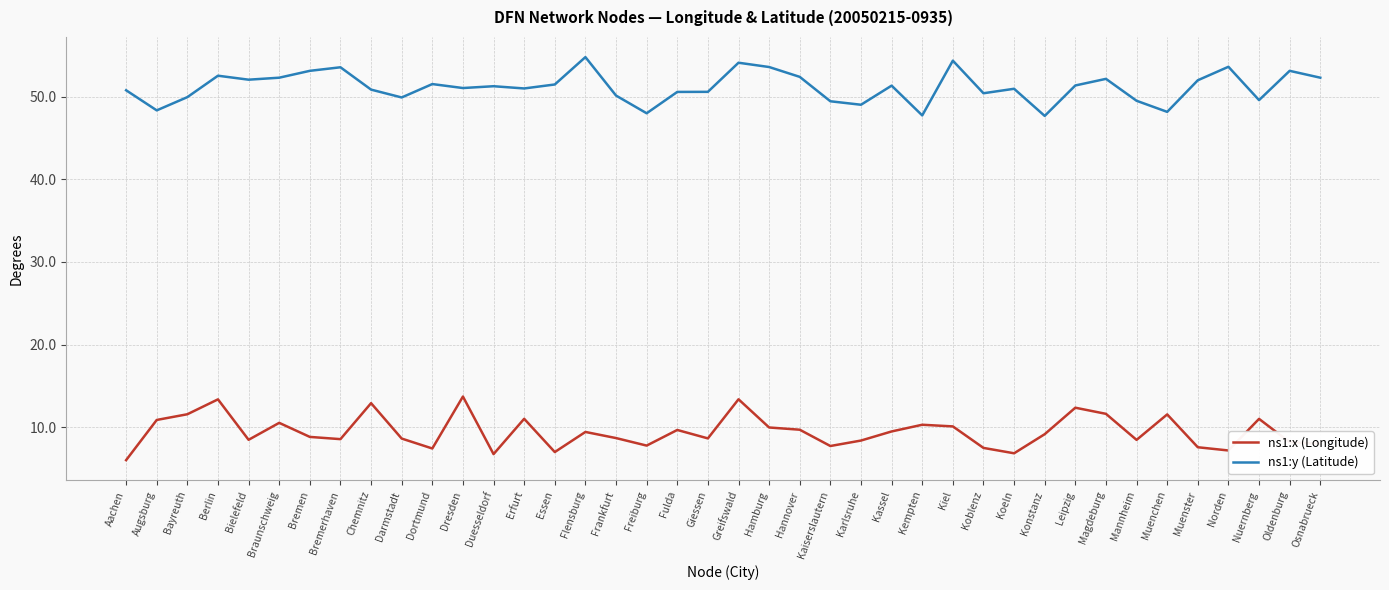

What is the total value across all series at Duesseldorf?

58.0